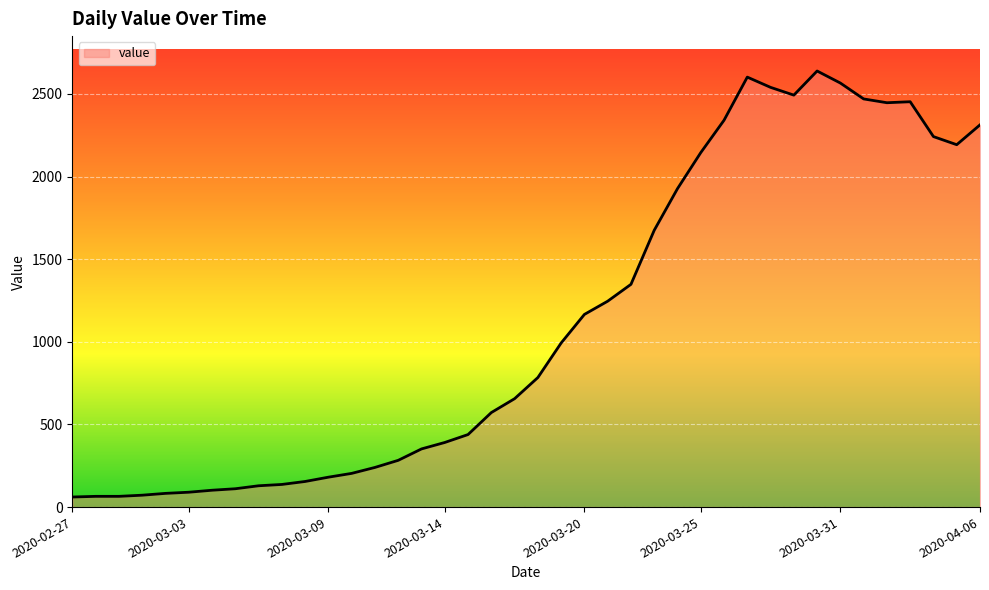

What is the maximum value shown in the chart?

2639